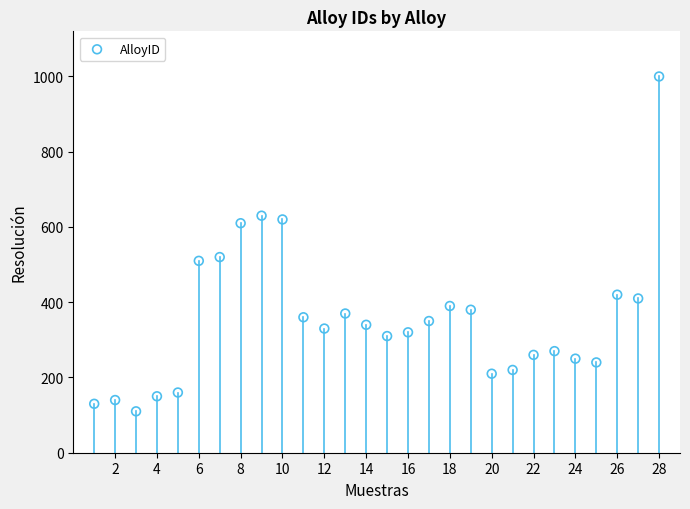

What is the range of Y values (max minus min)?

890